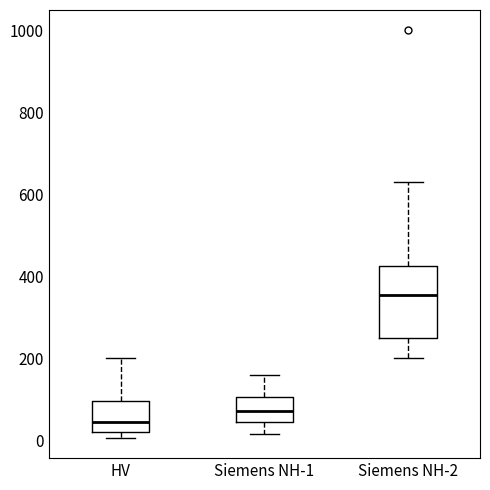

Reading left to right, transcribe this box plot: for each box, give where its median line is, the range the box spans, and where its two whiskers end, as read against the y-axis. The values are not printed on the chart, so give them approximately, as read against the axis.

HV: median 40, box 20 to 100, whiskers 0 to 200
Siemens NH-1: median 80, box 40 to 100, whiskers 20 to 160
Siemens NH-2: median 360, box 260 to 420, whiskers 200 to 640